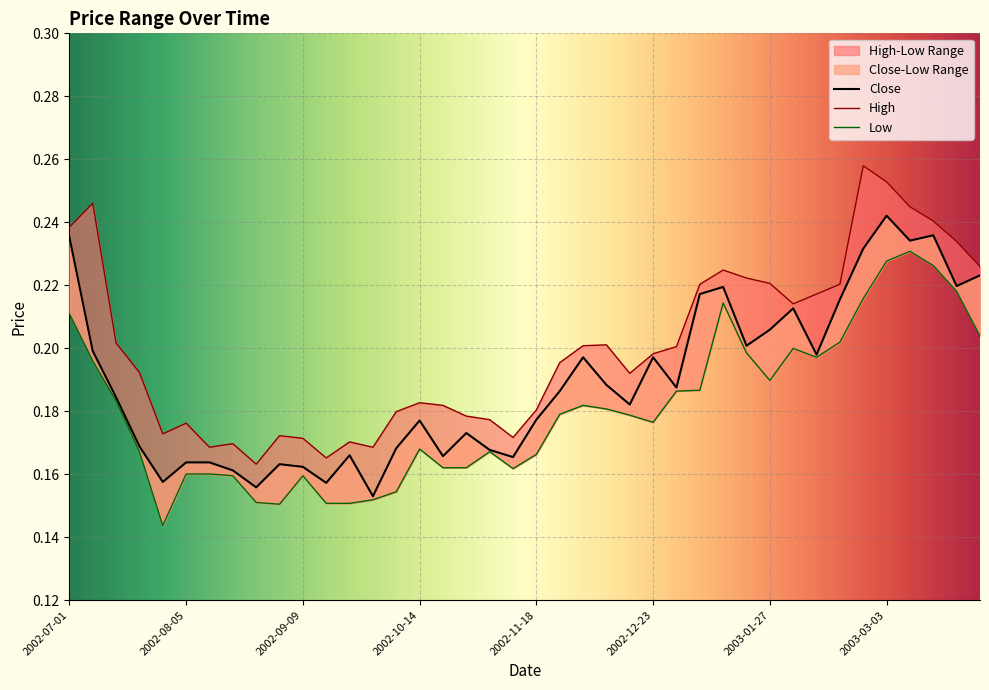

Reading right to left, list all the values displayed in this chart.

High: 0.2	0.2	0.2	0.2	0.3	0.3	0.2	0.2	0.2	0.2	0.2	0.2	0.2	0.2	0.2	0.2	0.2	0.2	0.2	0.2	0.2	0.2	0.2	0.2	0.2	0.2	0.2	0.2	0.2	0.2	0.2	0.2	0.2	0.2	0.2	0.2	0.2	0.2	0.2	0.2
Low: 0.2	0.2	0.2	0.2	0.2	0.2	0.2	0.2	0.2	0.2	0.2	0.2	0.2	0.2	0.2	0.2	0.2	0.2	0.2	0.2	0.2	0.2	0.2	0.2	0.2	0.2	0.2	0.2	0.2	0.2	0.2	0.2	0.2	0.2	0.2	0.1	0.2	0.2	0.2	0.2
Close: 0.2	0.2	0.2	0.2	0.2	0.2	0.2	0.2	0.2	0.2	0.2	0.2	0.2	0.2	0.2	0.2	0.2	0.2	0.2	0.2	0.2	0.2	0.2	0.2	0.2	0.2	0.2	0.2	0.2	0.2	0.2	0.2	0.2	0.2	0.2	0.2	0.2	0.2	0.2	0.2